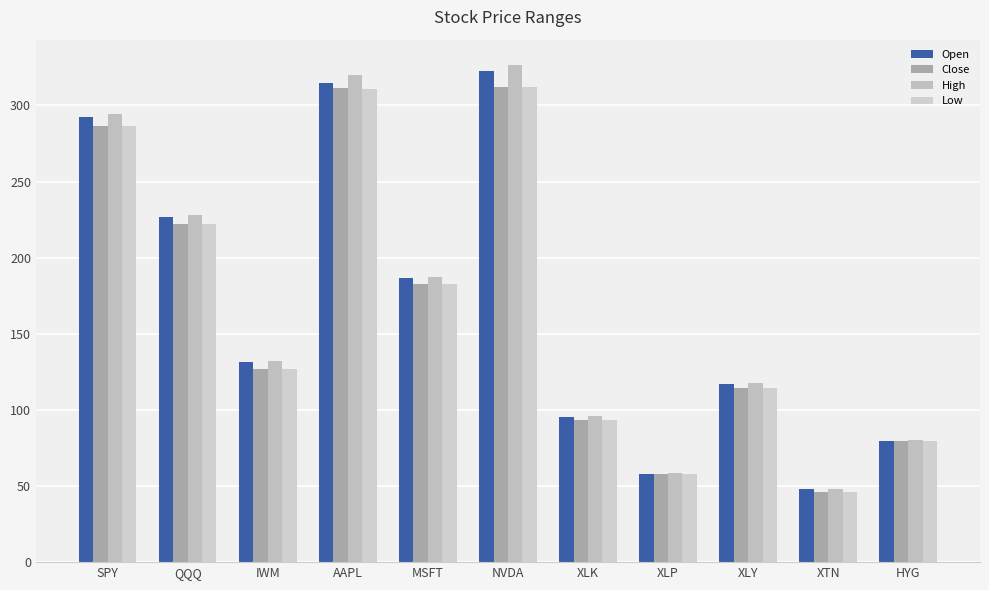

How many categories are shown in the chart?

11